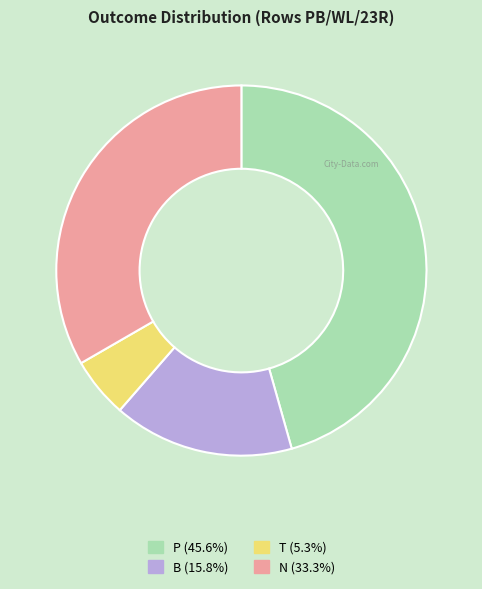

Does B account for over 50% of the chart?

No